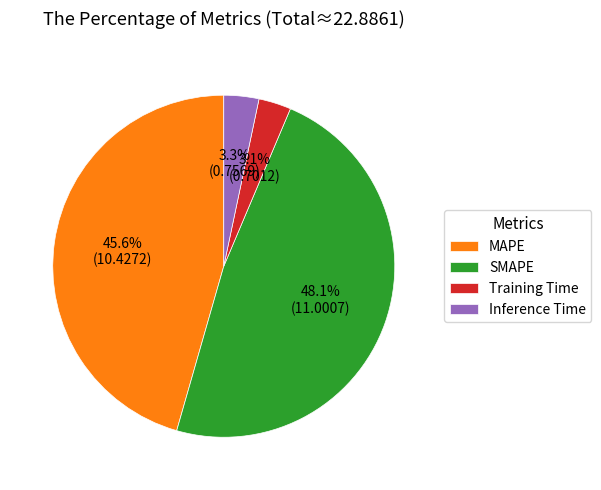

Is there a majority slice in this chart?

No